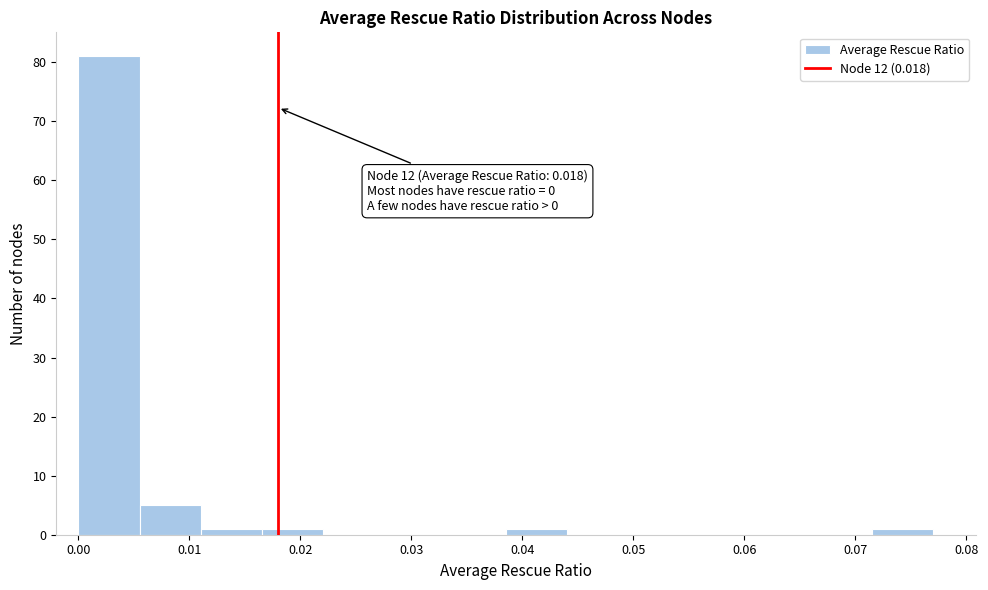

Over which range of the x-axis is the bar tallest?

0.000 to 0.005